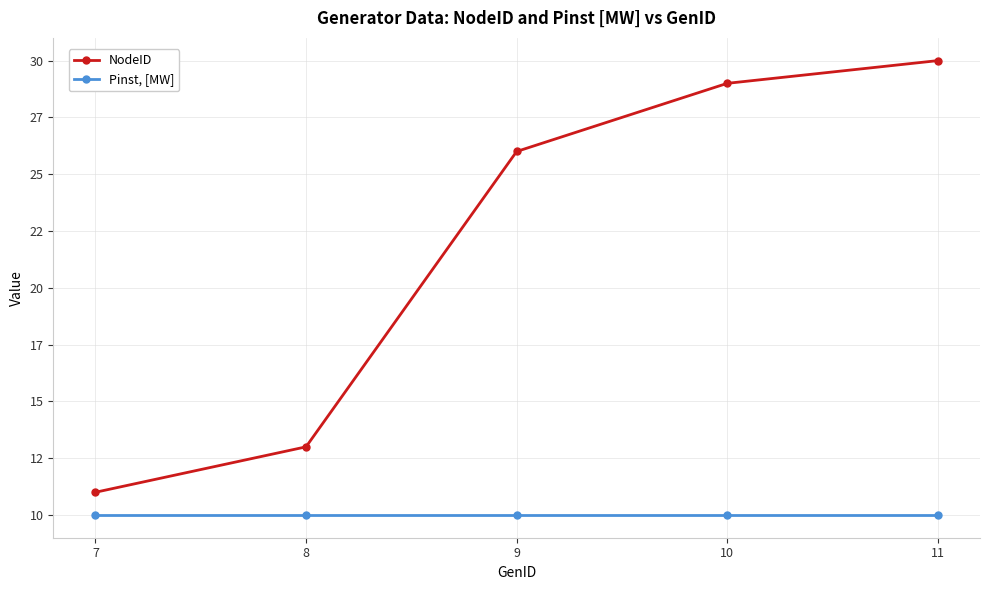

What is the value of the Pinst, [MW] point at the 2nd from the left?

10